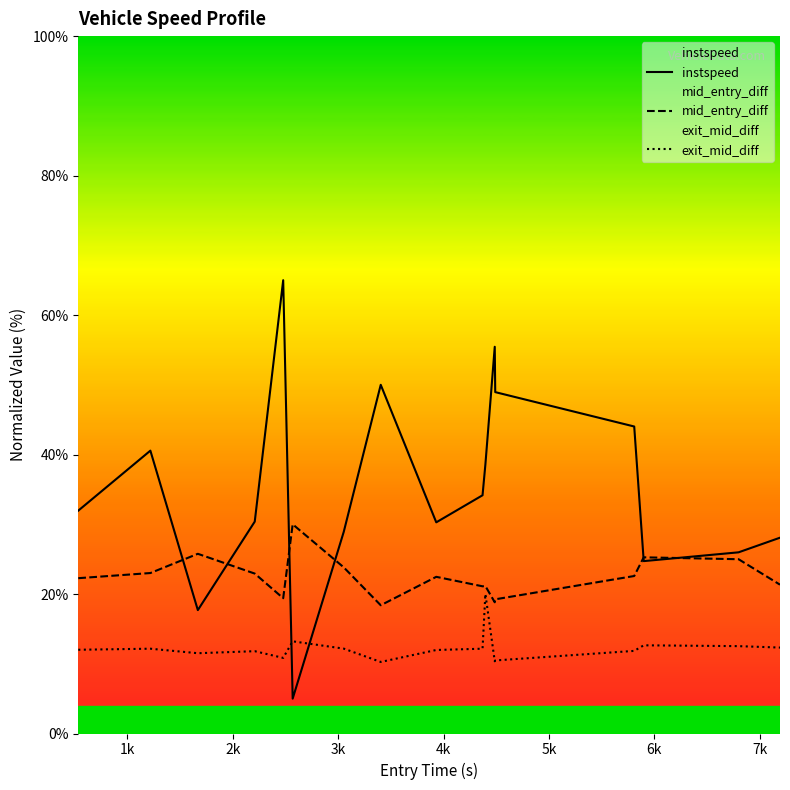

True or false: mid_entry_diff and exit_mid_diff cross at least once.

False